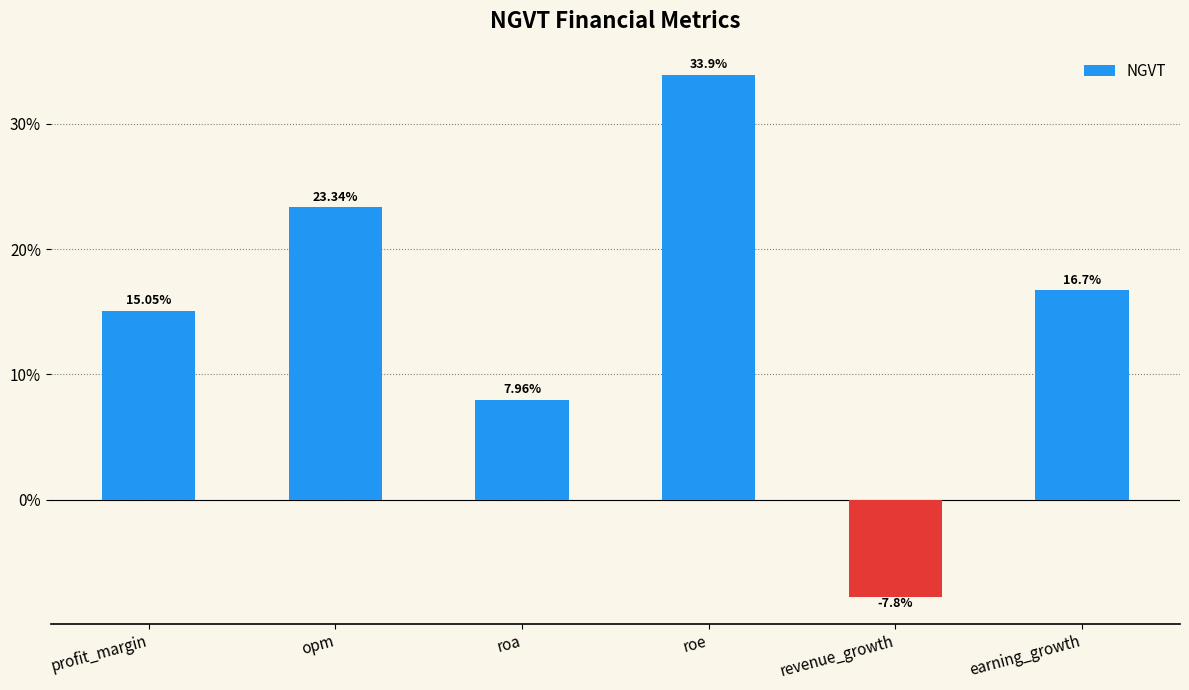

How many bars are there in total?

6